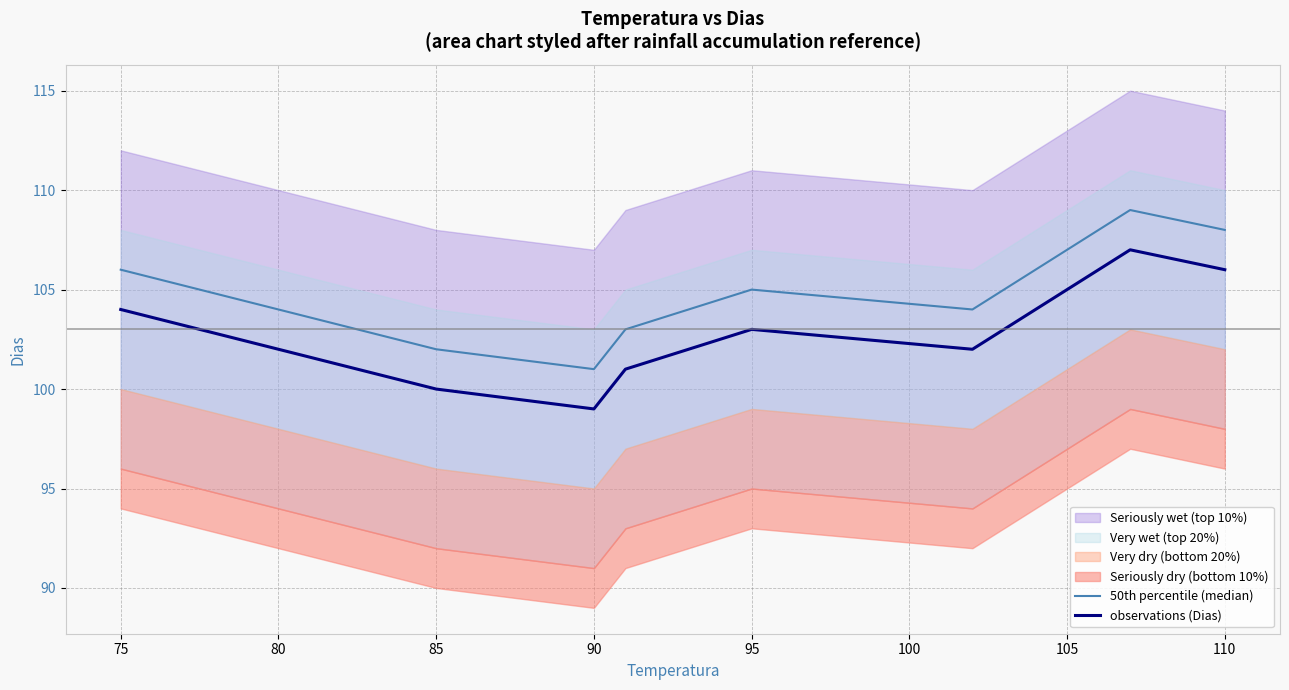

The value of observations (Dias) at 90 is 141. True or false?

False